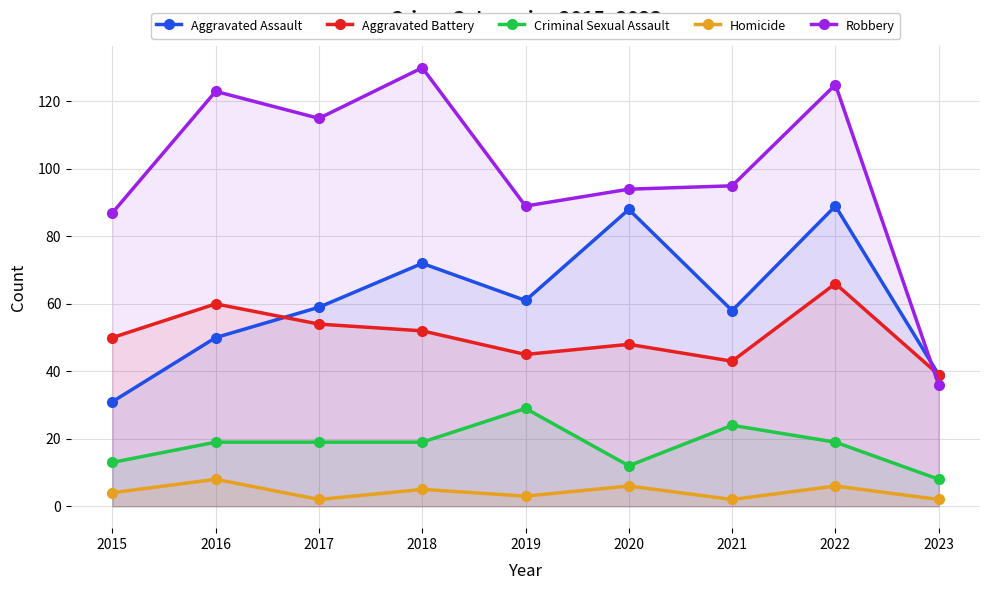

Which series has the widest spread of values?

Robbery